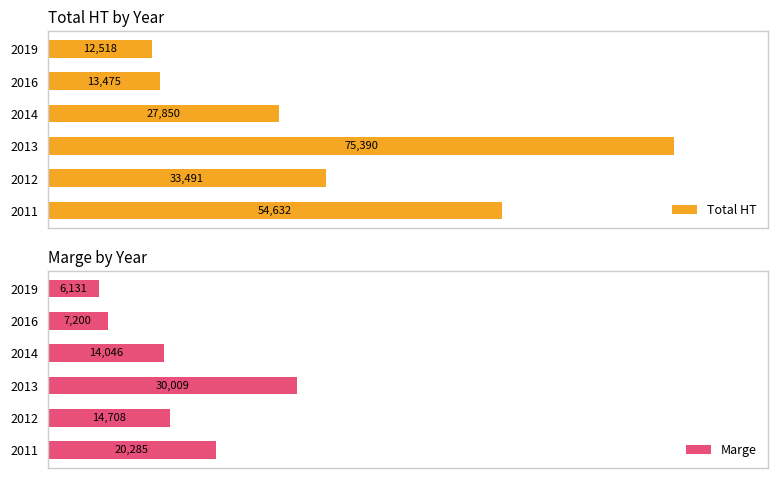

Does the chart contain any negative values?

No